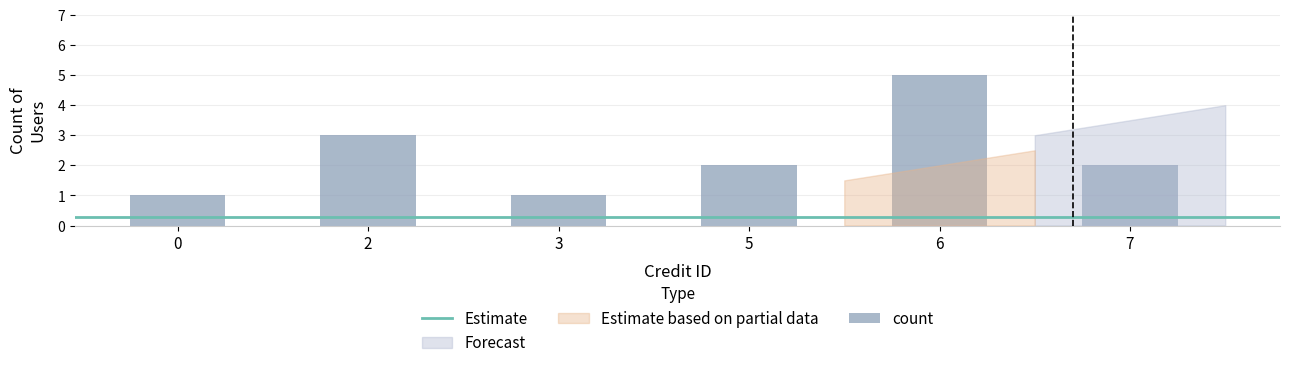

Are the bars horizontal?

No